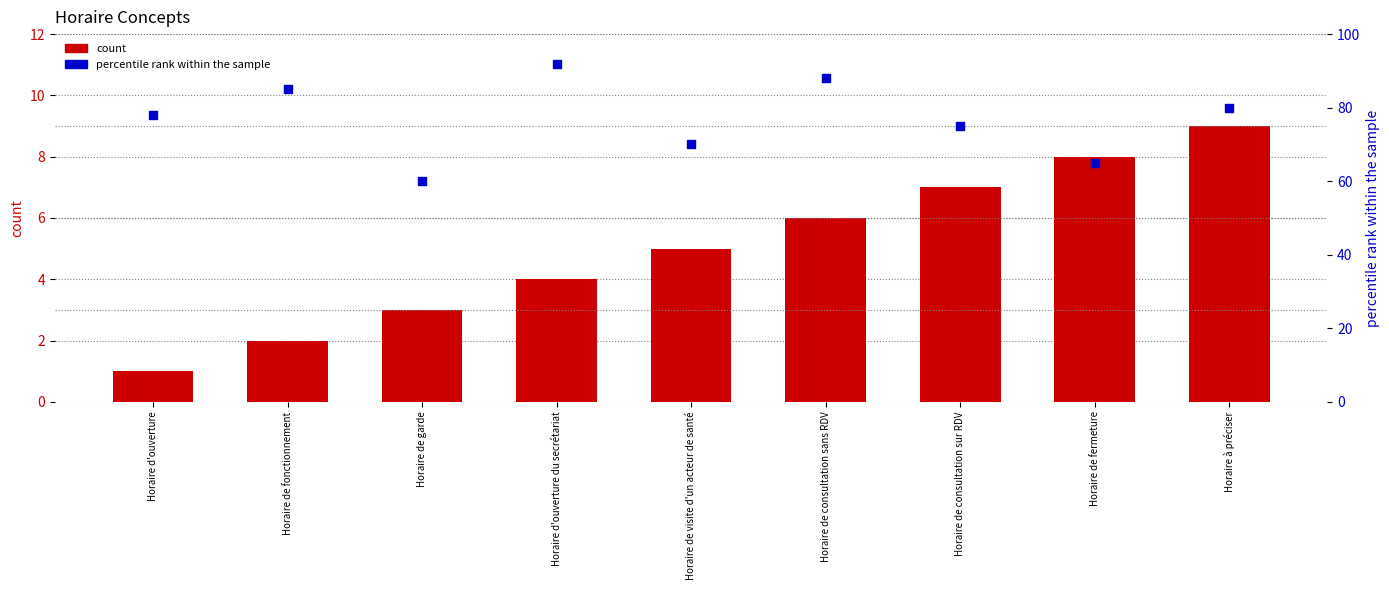

Which series contains the lowest Y value?

count